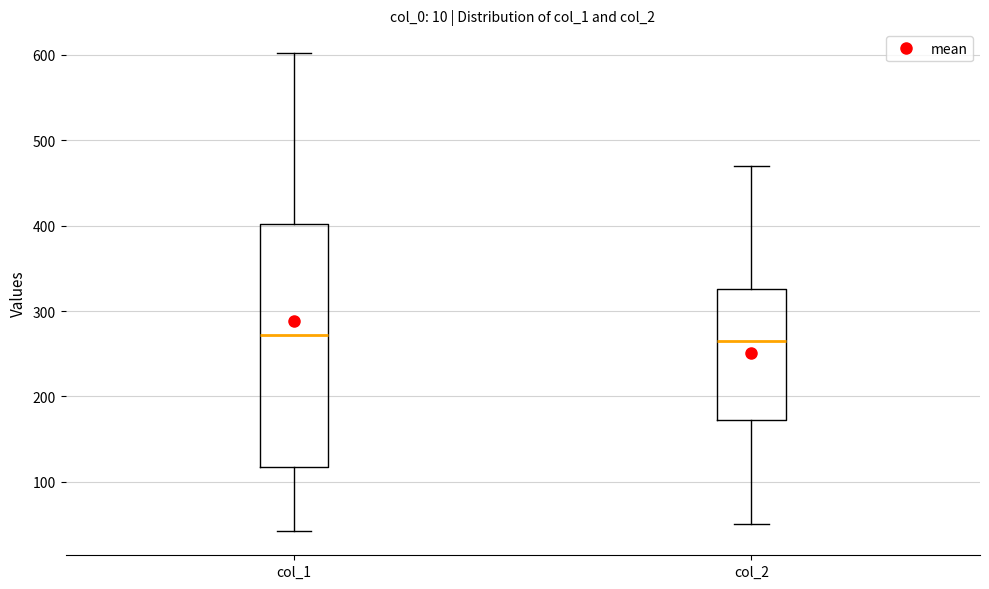

Reading left to right, transcribe this box plot: for each box, give where its median line is, the range the box spans, and where its two whiskers end, as read against the y-axis. The values are not printed on the chart, so give them approximately, as read against the axis.

col_1: median 270, box 120 to 400, whiskers 40 to 600
col_2: median 260, box 170 to 330, whiskers 50 to 470